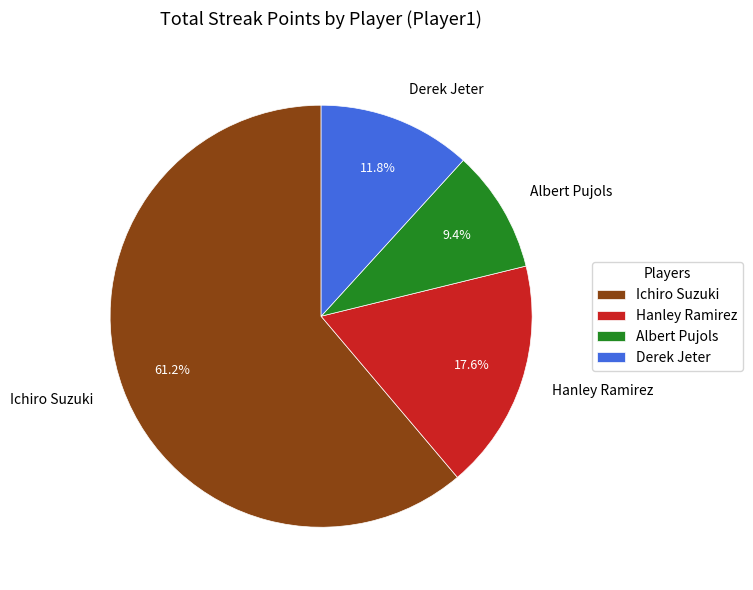

Which has a higher value, Ichiro Suzuki or Hanley Ramirez?

Ichiro Suzuki